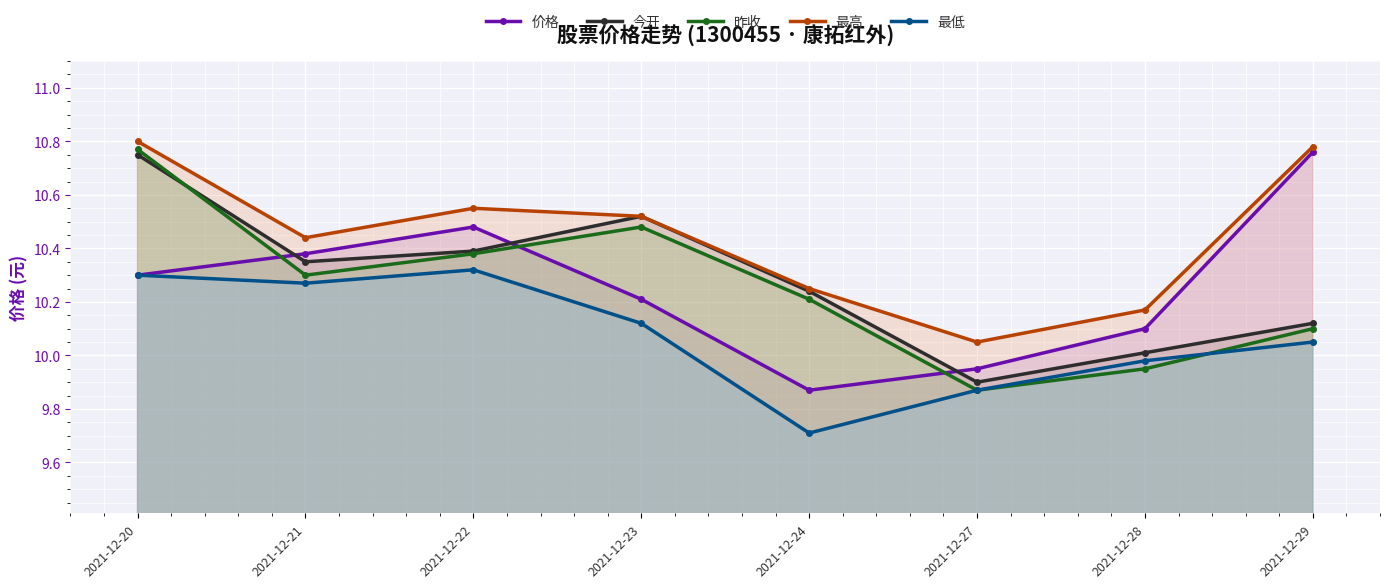

How many lines are shown in the chart?

5